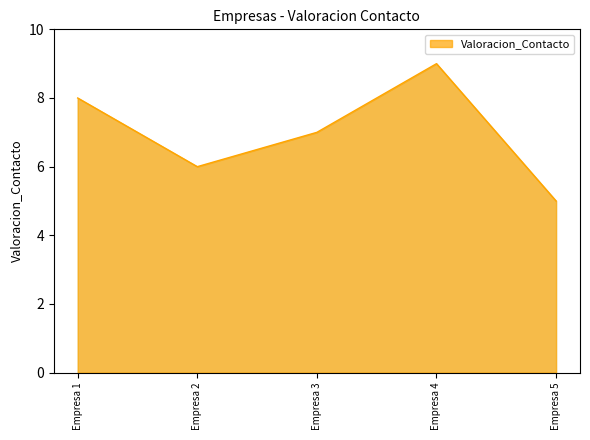

What is the change in value from Empresa 1 to Empresa 3?

-1